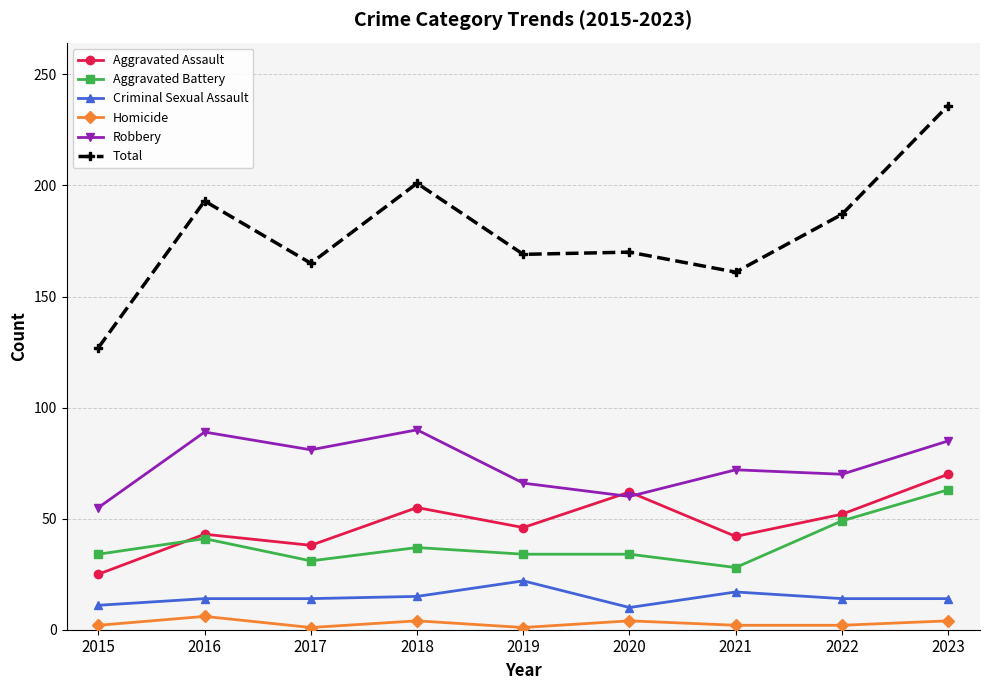

At which label does Criminal Sexual Assault reach its peak?

2019